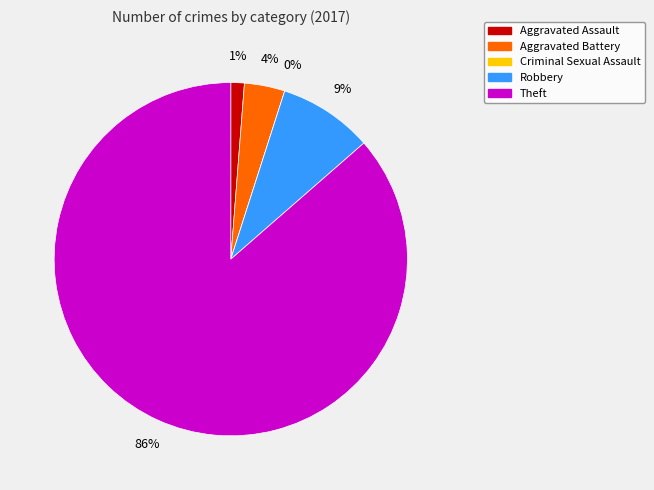

Combined, what portion of the pie is Aggravated Assault and Theft?

87.7%